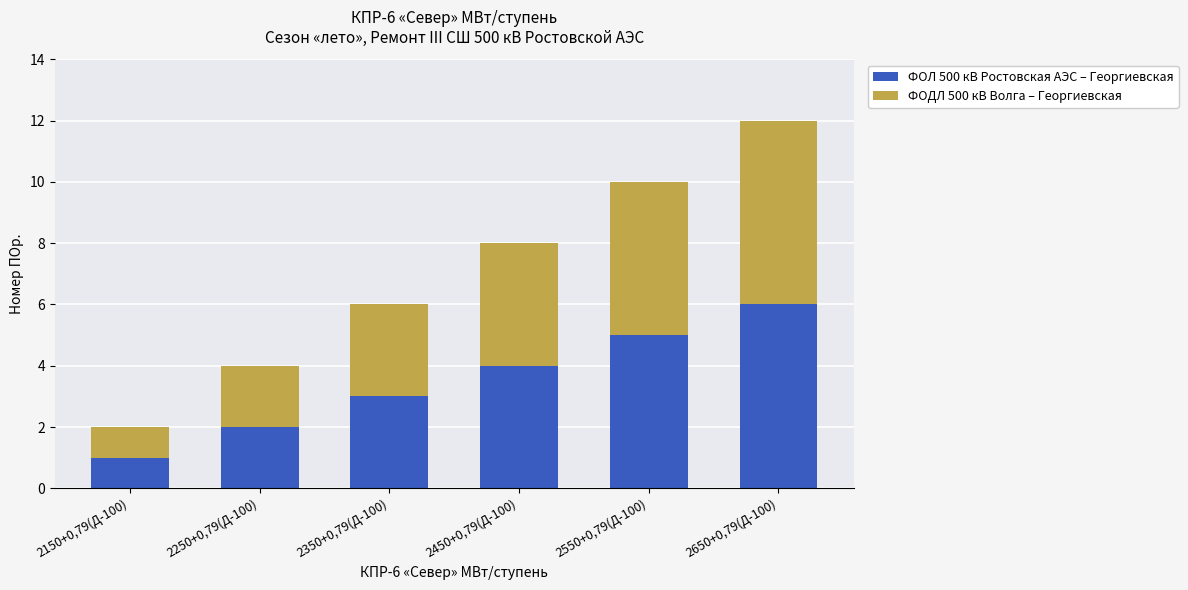

The ФОЛ 500 кВ Ростовская АЭС – Георгиевская series shows 4 at 2650+0,79(Д-100). True or false?

False